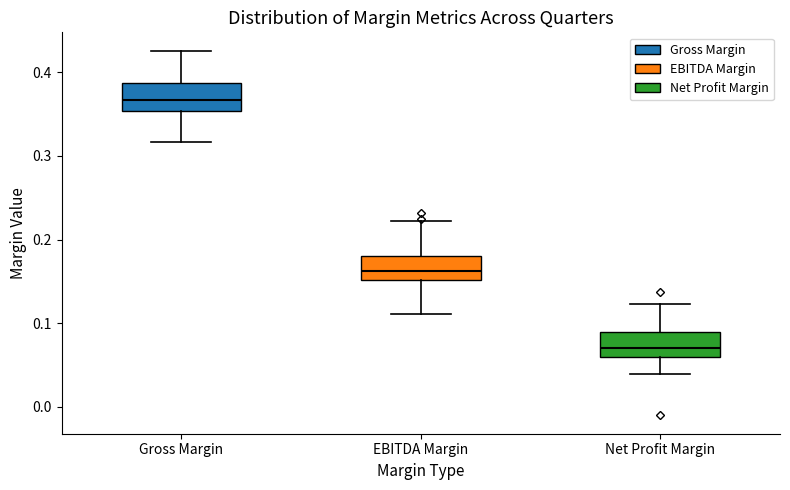

Which box has the lowest median line?

Net Profit Margin